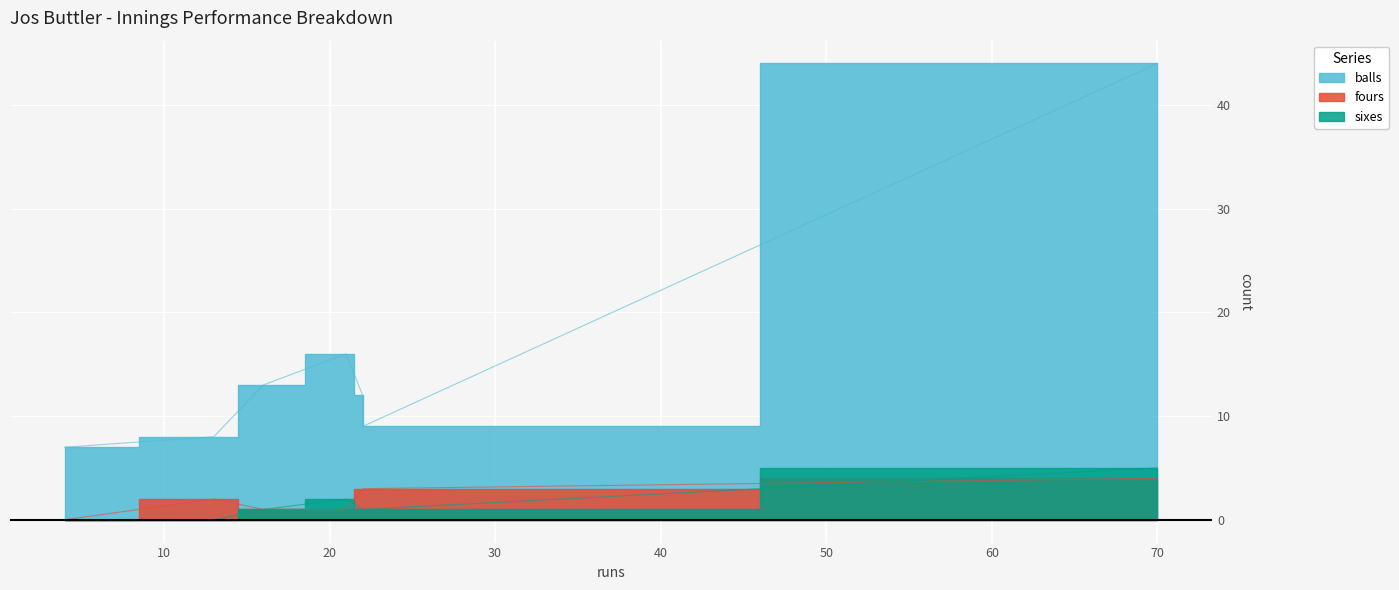

At how many categories does at least one series exceed 26?

1